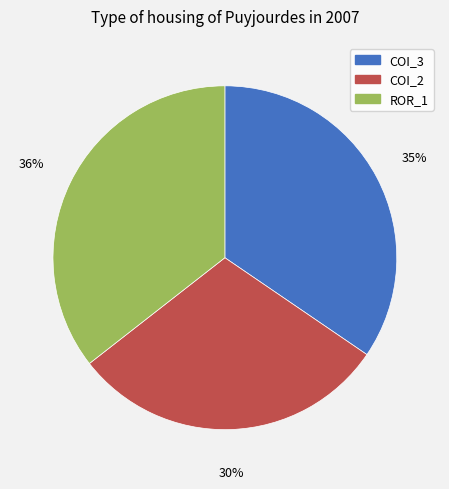

What is the ratio of the value at COI_2 to the value at ROR_1?

0.8